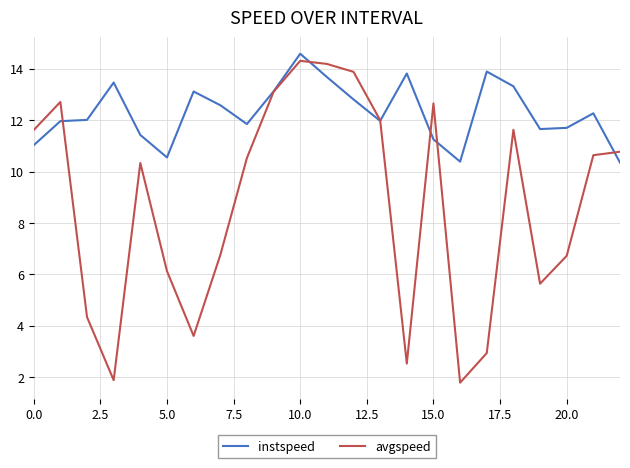

Which series has the largest total across all categories?

instspeed